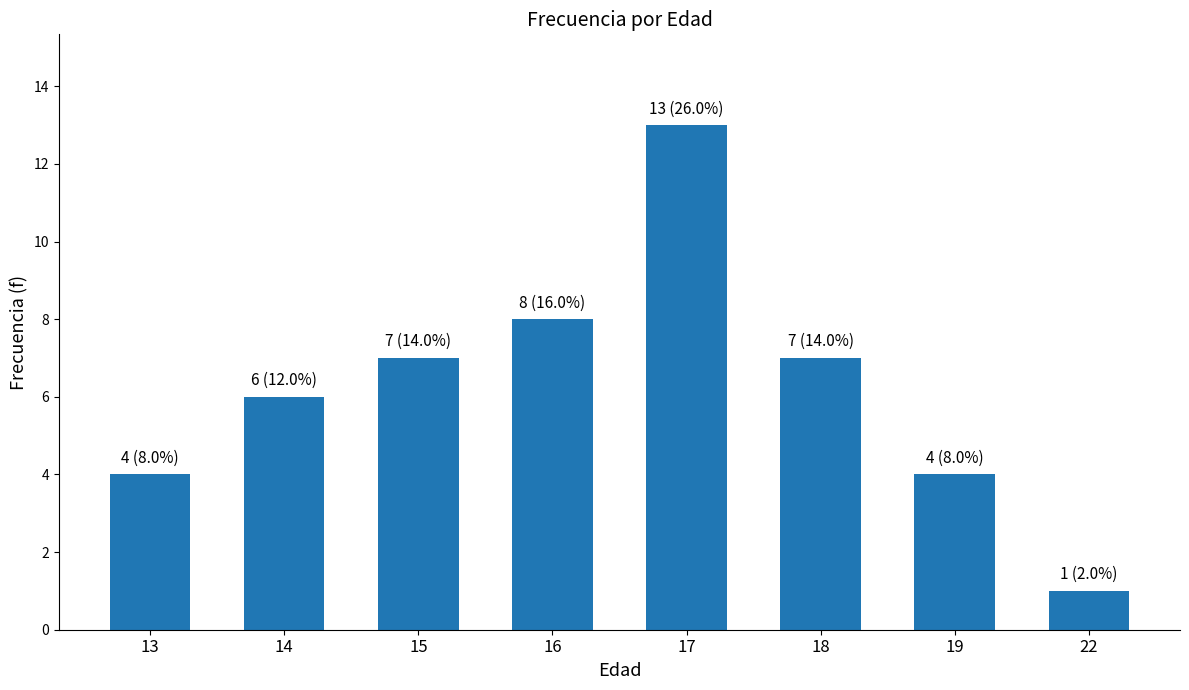

What is the smallest value displayed?

1